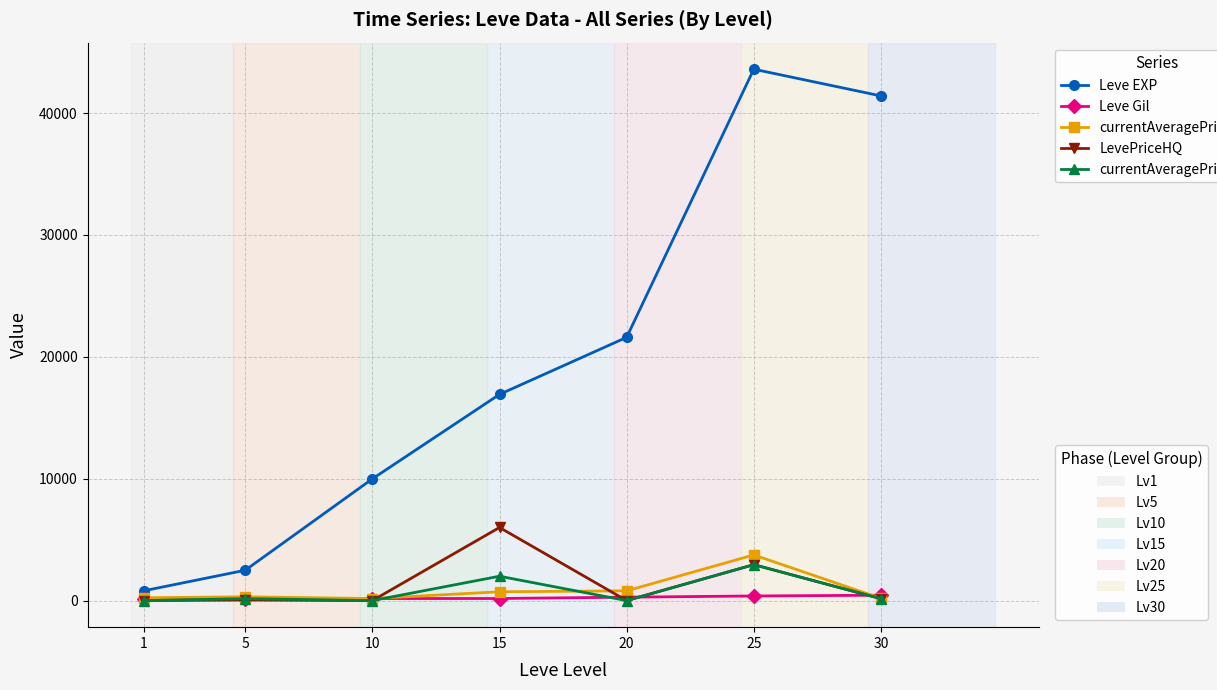

What is the maximum value shown in the chart?

43600.0